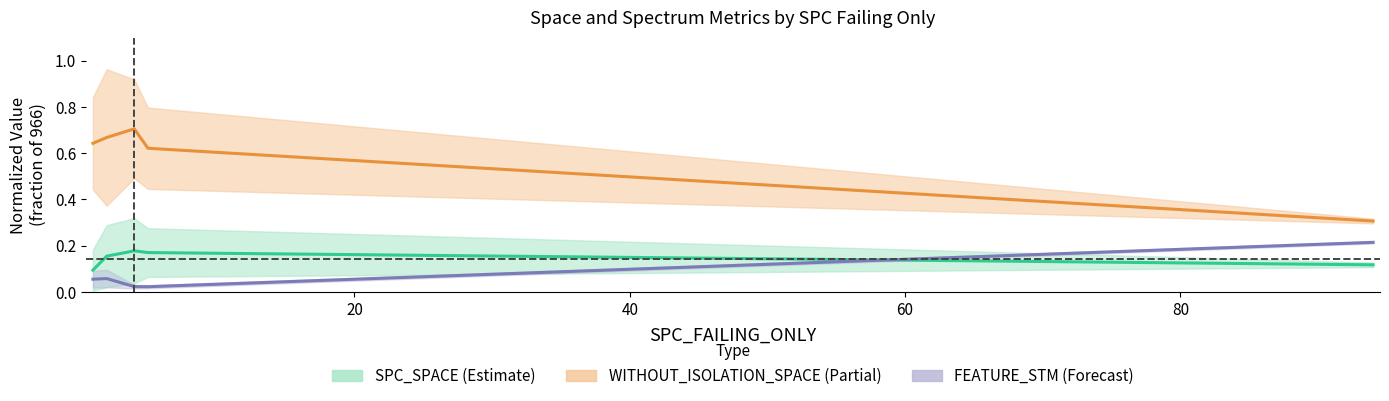

What is the spread (max minus min) of values at 20?

0.6